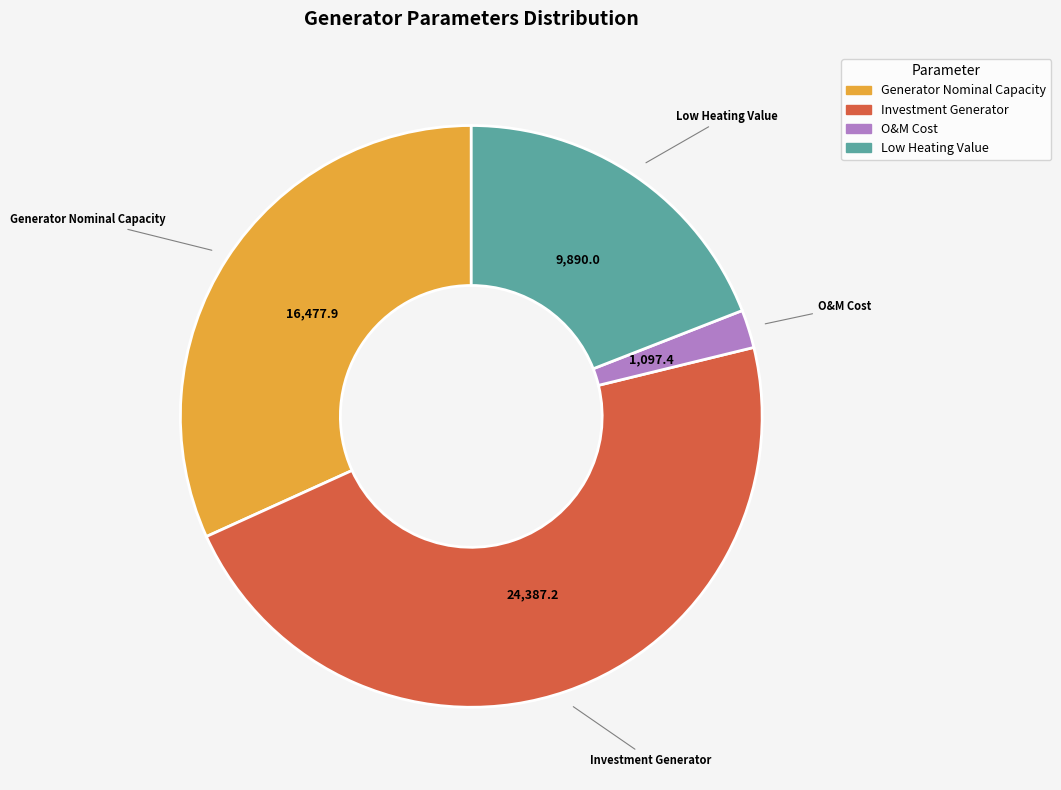

How many segments does this pie chart have?

4